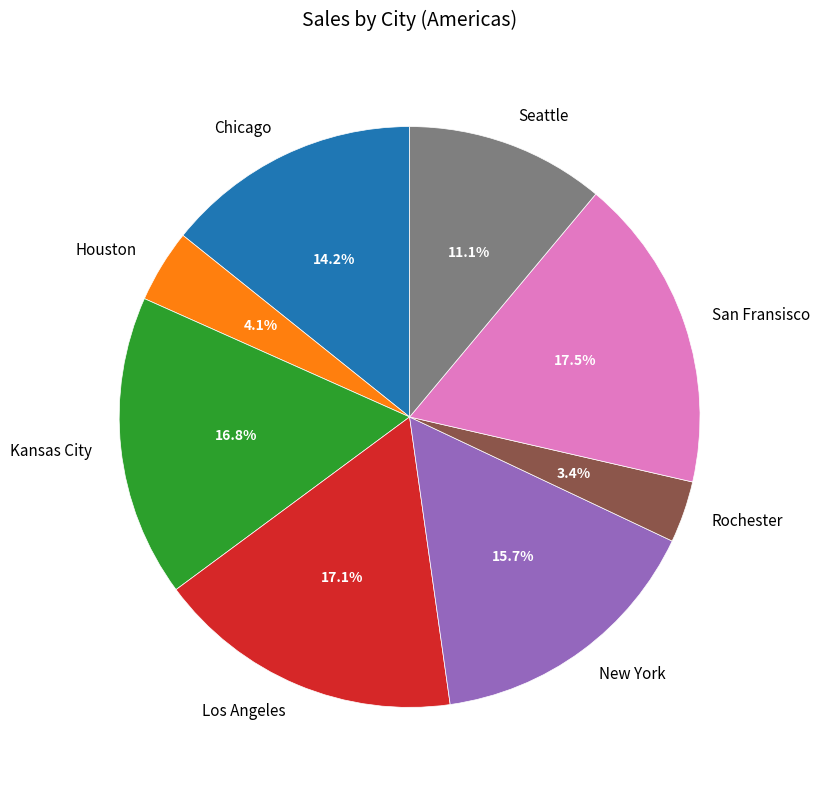

Combined, what portion of the pie is San Fransisco and Rochester?

20.9%